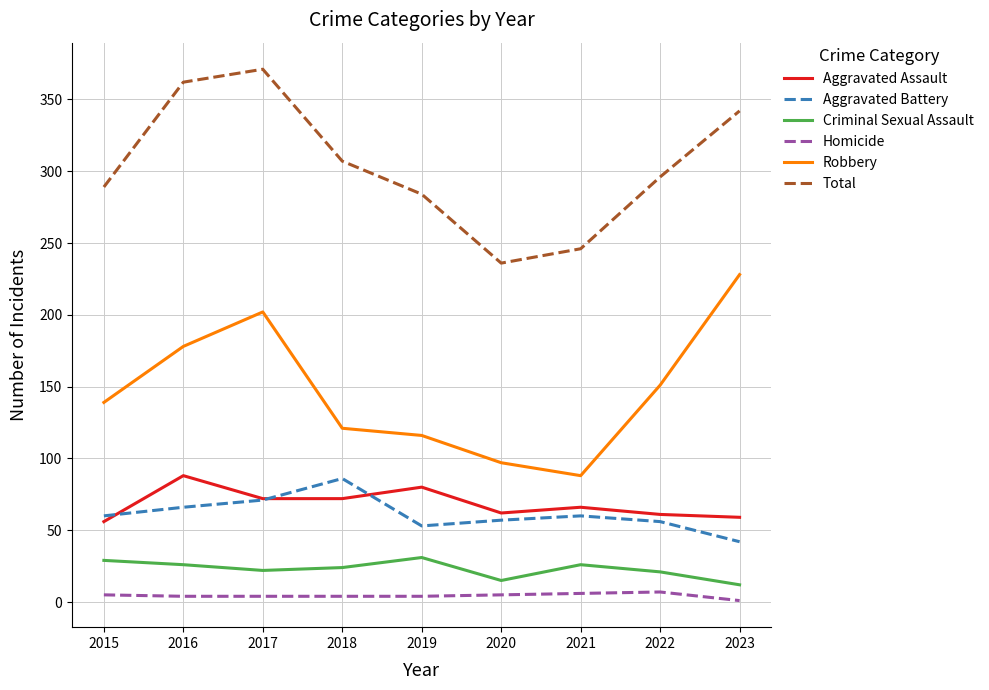

Read the Total value at 2016, to the nearest 10.

360